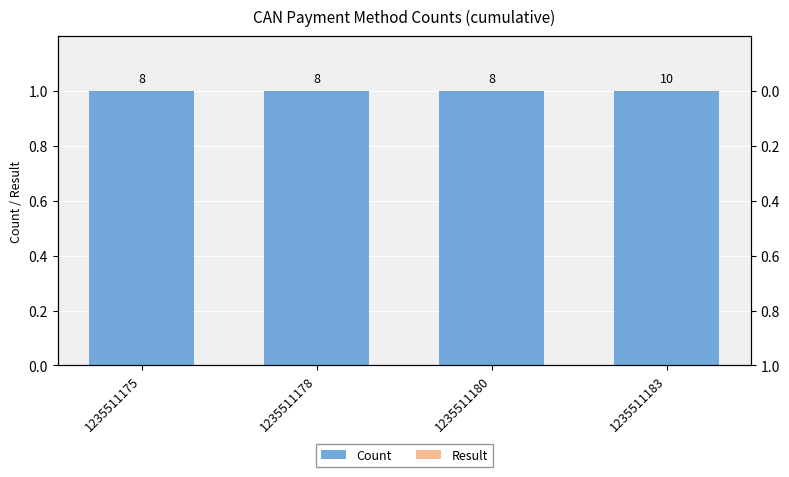

Between 1235511175 and 1235511183, which series saw the biggest shift?

Count